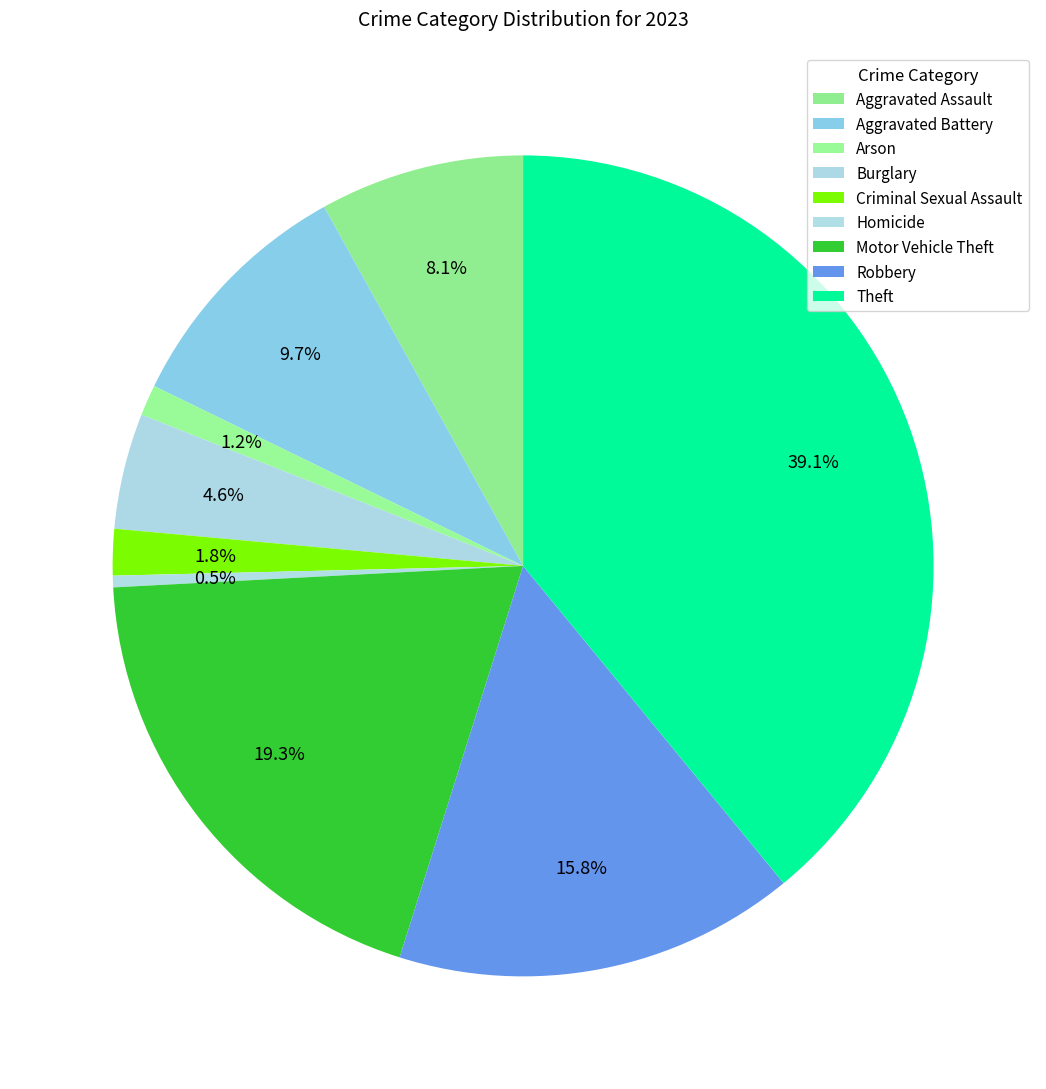

Approximately how many times larger is the value at Motor Vehicle Theft compared to Criminal Sexual Assault?

10.6